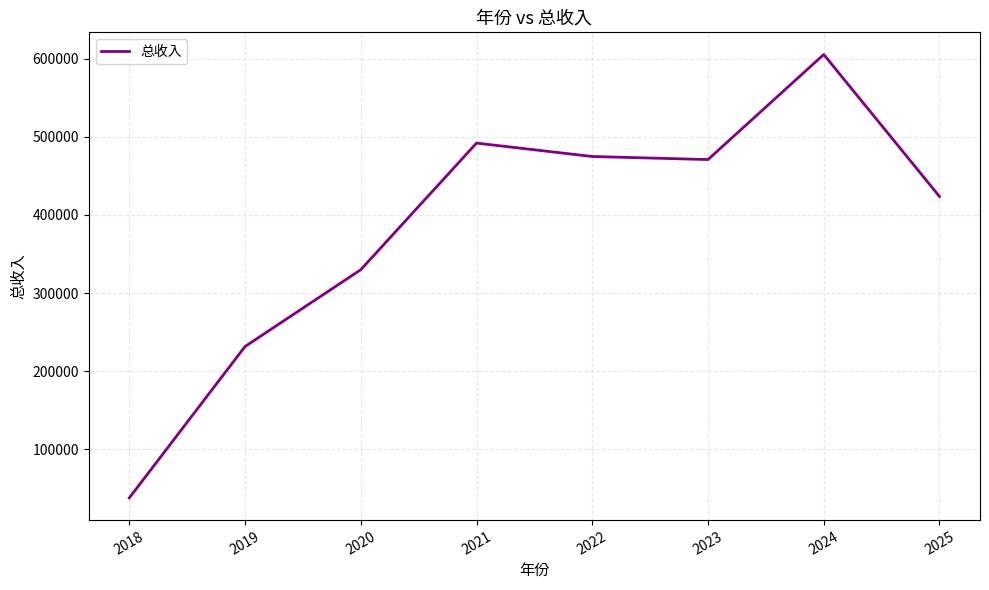

Between 2024 and 2019, which is larger?

2024